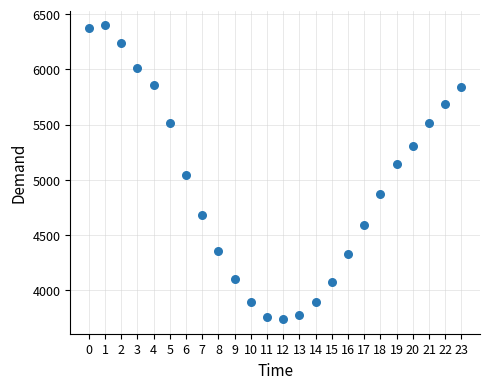

What is the range of Y values (max minus min)?

2659